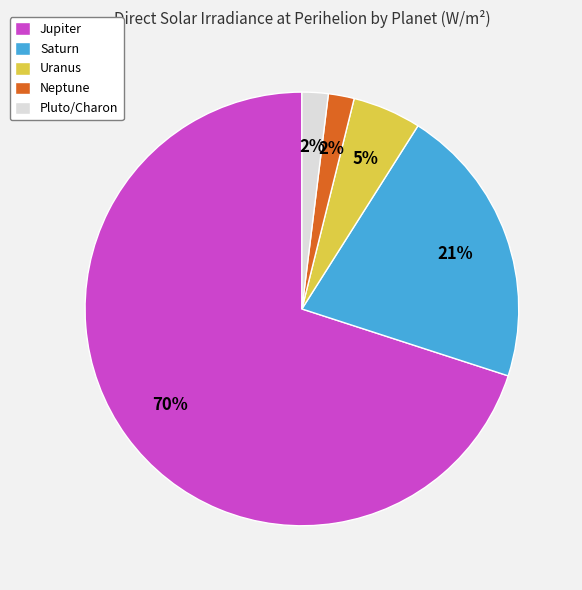

Does Jupiter represent more than half of the total?

Yes